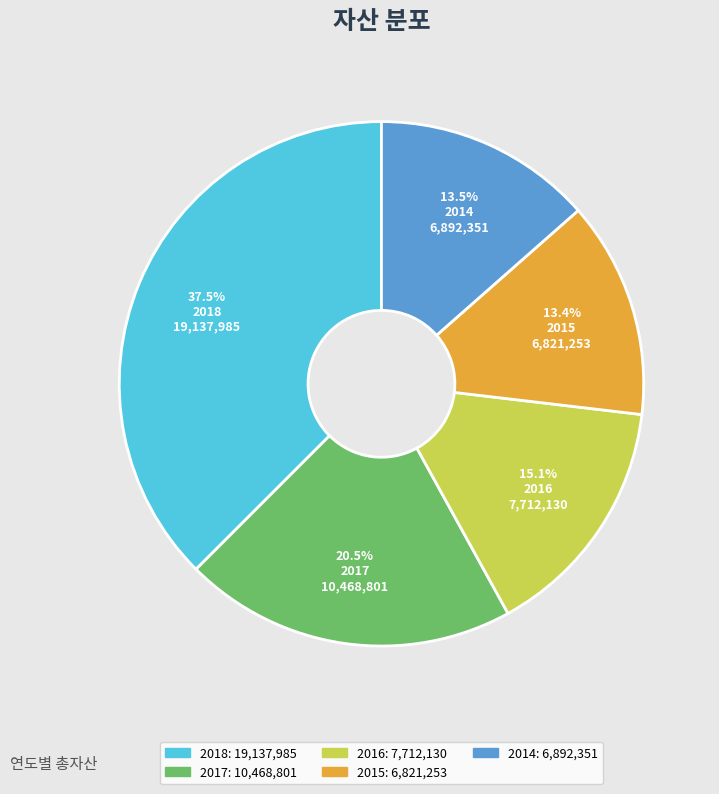

How many segments does this pie chart have?

5